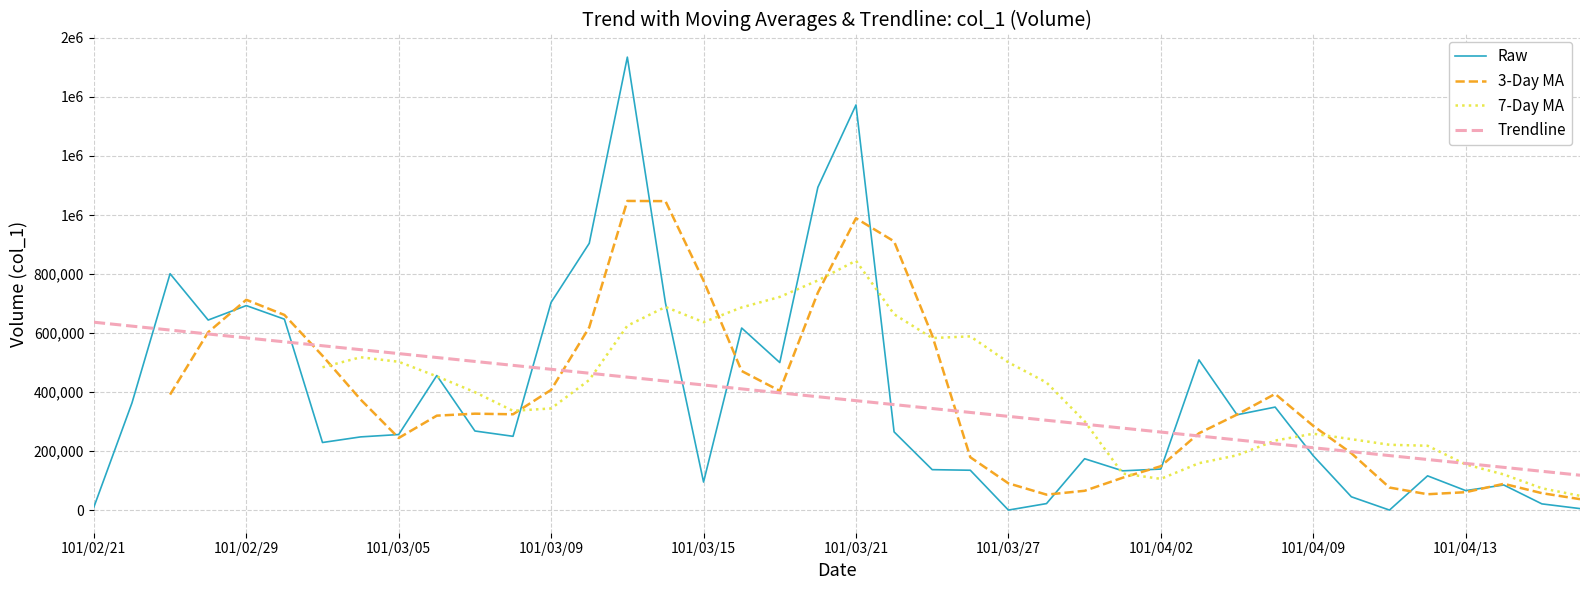

The value of Trendline at 11 is 490432.7. True or false?

True